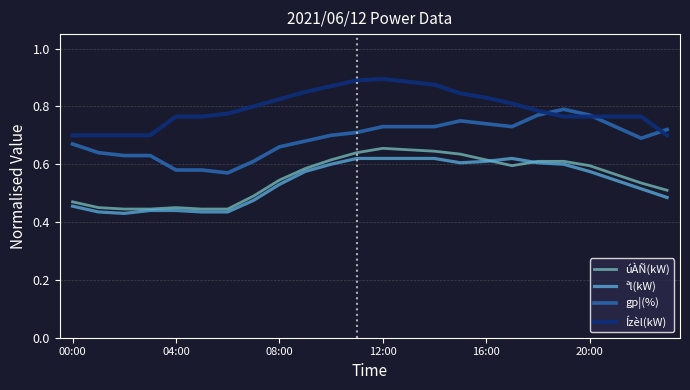

Which series has the largest total across all categories?

Ízèl(kW)